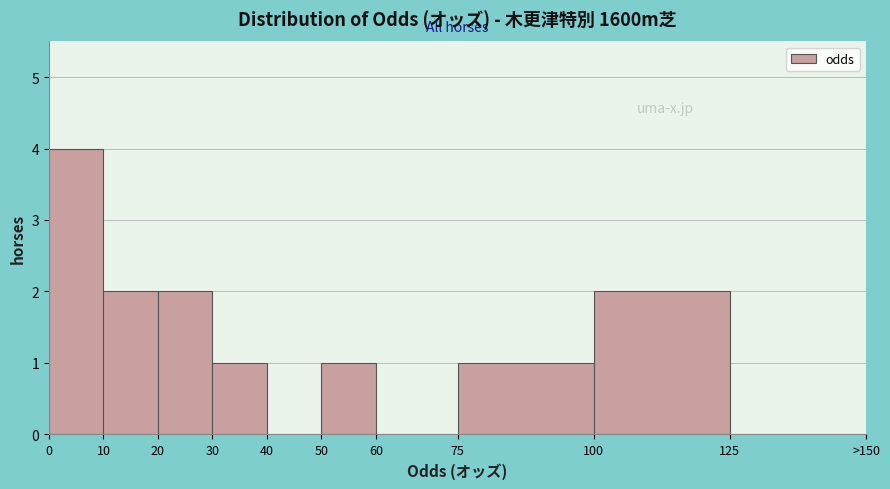

Reading left to right, list all the values displayed in this chart.

0=4	10=2	20=2	30=1	40=0	50=1	60=0	75=1	100=2	125=0